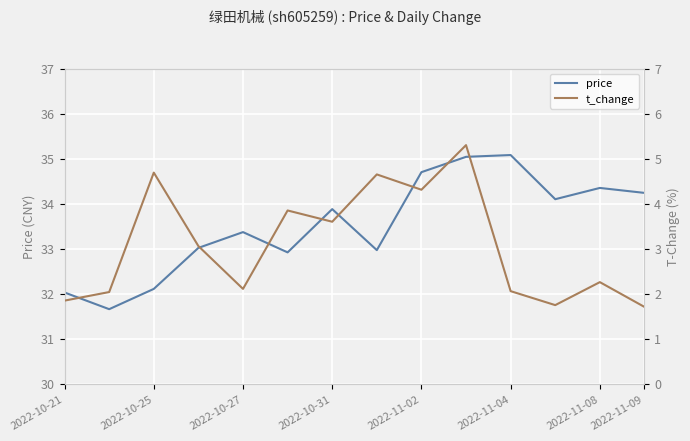

Where is the first local maximum for price?

2022-10-27